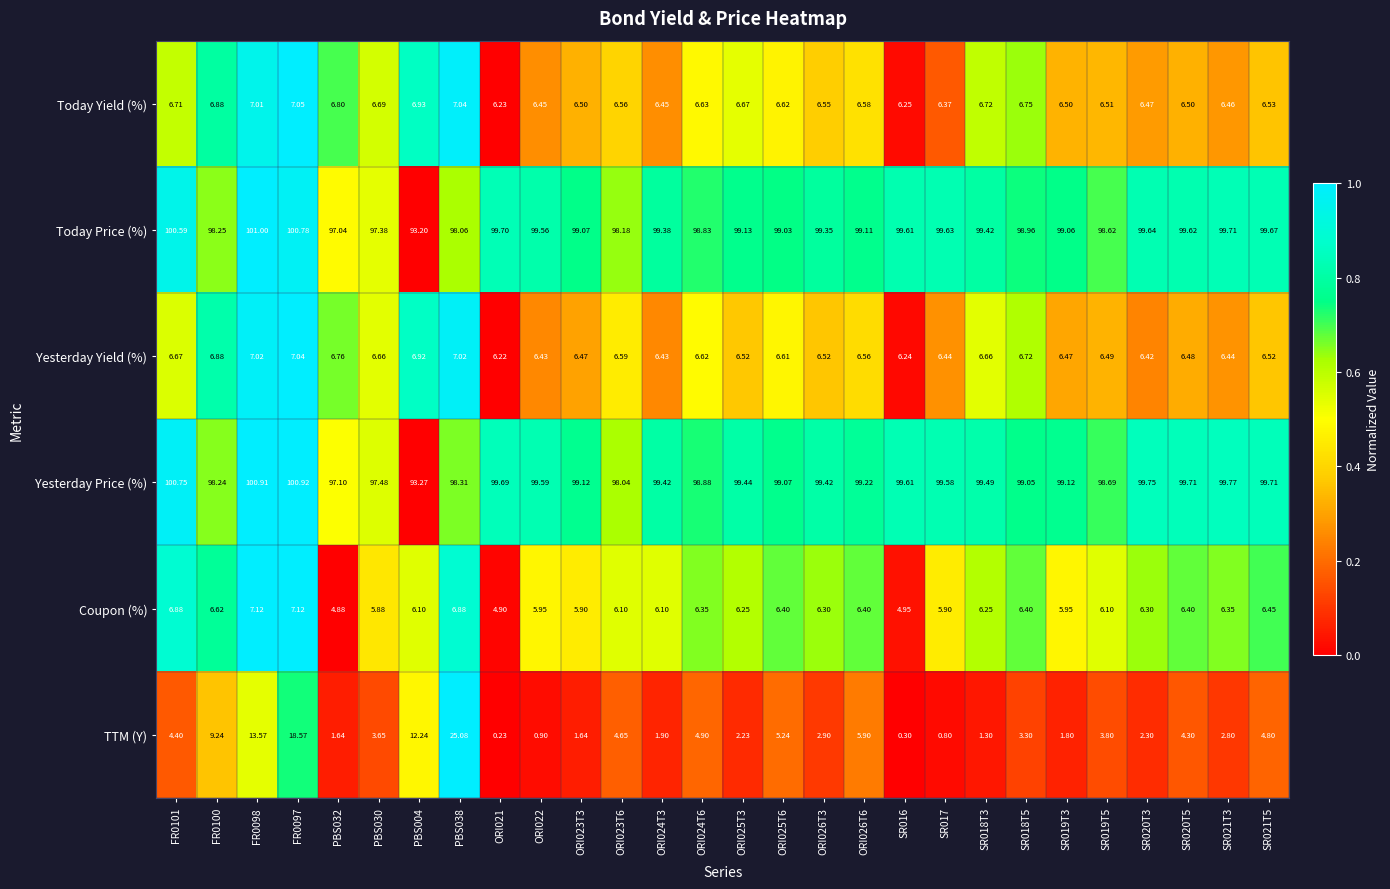

Which series has the largest total across all categories?

Yesterday Price (%)